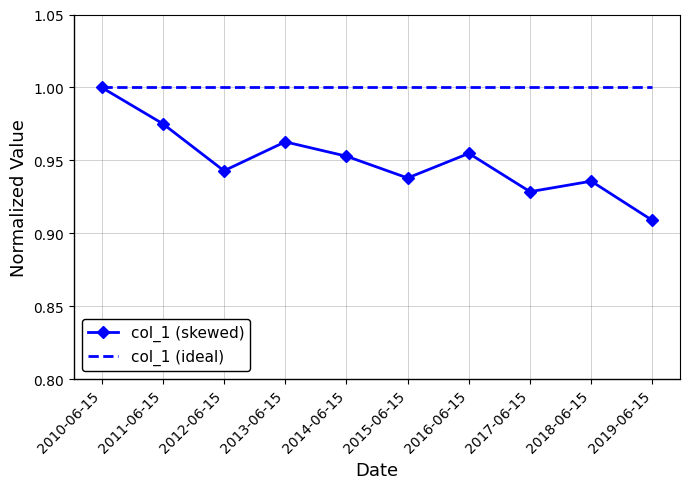

Is it true that col_1 (skewed) equals 0.2 at 2012-06-15?

False